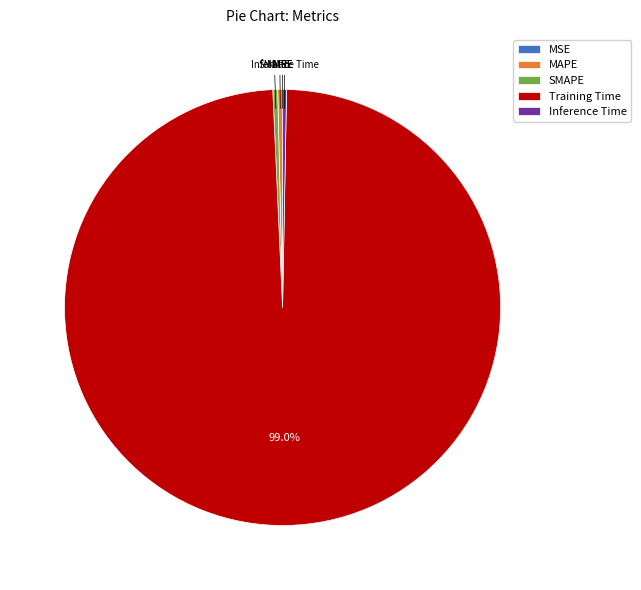

Is the sum of Inference Time and SMAPE greater than half?

No